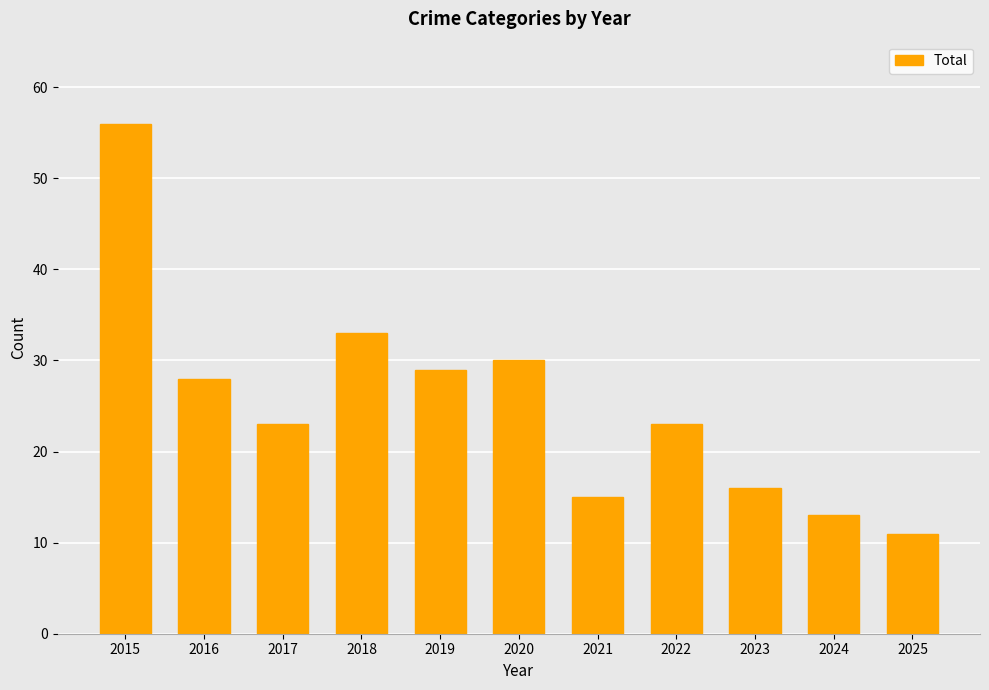

Is it true that the value at 2024 is 6?

False